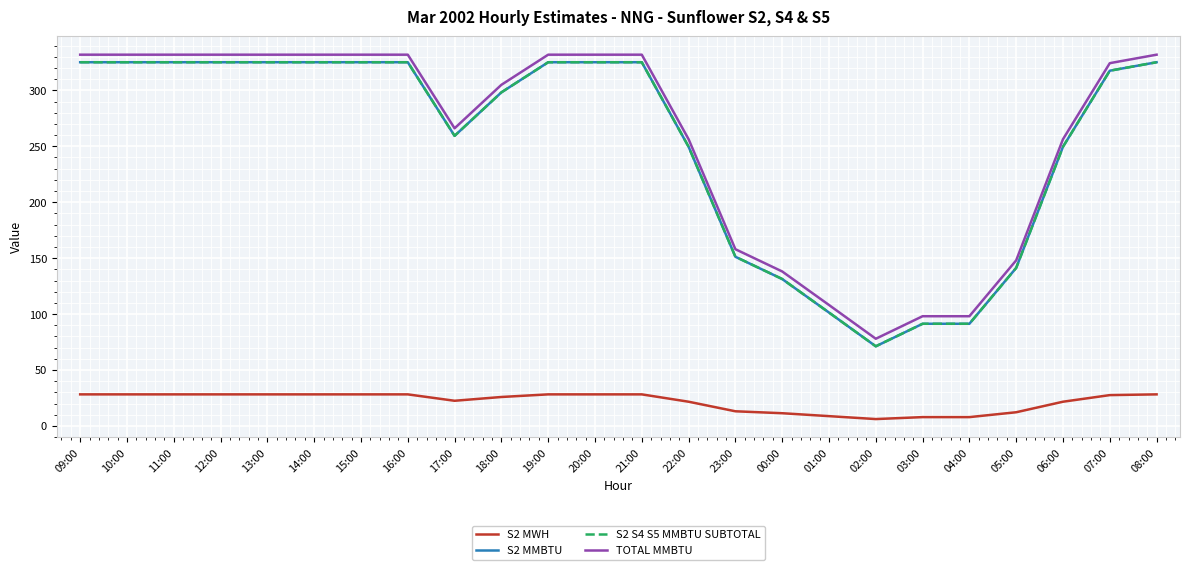

Does the chart display data point markers on the line(s)?

No